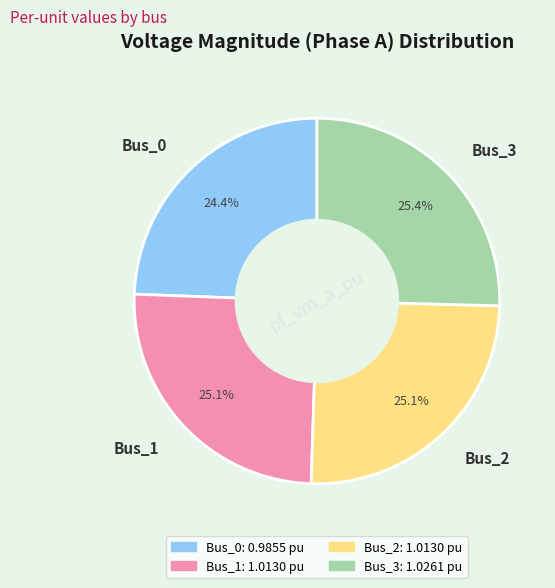

To the nearest percent, what percentage of the pie is Bus_3?

25%